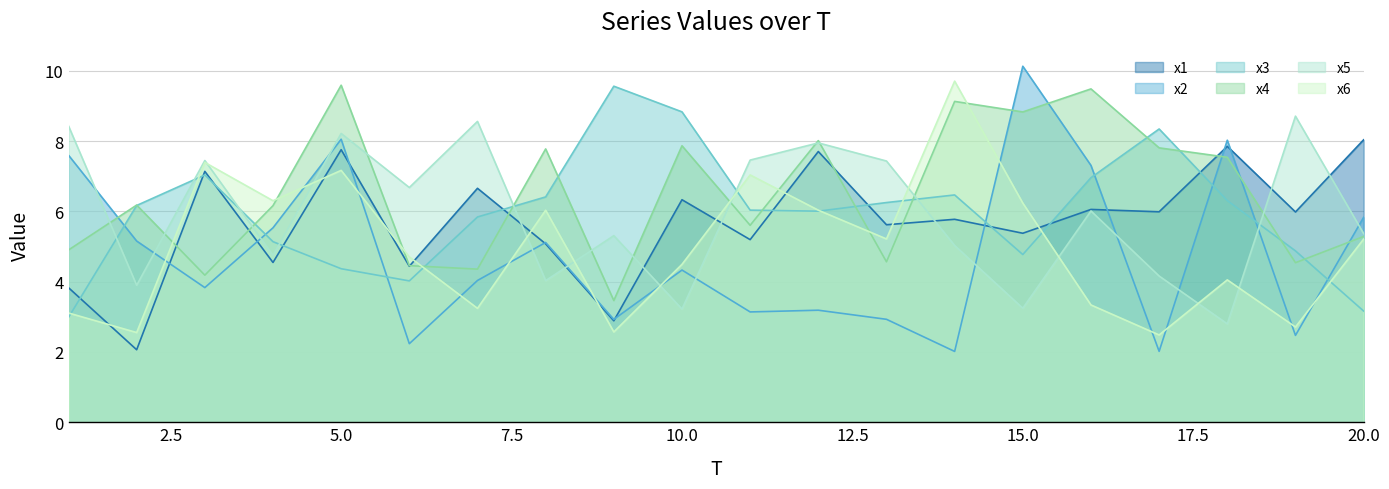

Reading left to right, list all the values displayed in this chart.

x1: 1=3.8	2=2.1	3=7.1	4=4.5	5=7.8	6=4.4	7=6.7	8=5.1	9=2.9	10=6.3	11=5.2	12=7.7	13=5.6	14=5.8	15=5.4	16=6.1	17=6.0	18=7.9	19=6.0	20=8.0
x2: 1=7.6	2=5.2	3=3.8	4=5.5	5=8.1	6=2.2	7=4.0	8=5.1	9=2.9	10=4.3	11=3.1	12=3.2	13=2.9	14=2.0	15=10.1	16=7.3	17=2.0	18=8.0	19=2.5	20=5.8
x3: 1=3.0	2=6.2	3=7.0	4=5.1	5=4.4	6=4.0	7=5.8	8=6.4	9=9.6	10=8.8	11=6.0	12=6.0	13=6.3	14=6.5	15=4.8	16=7.0	17=8.3	18=6.3	19=4.9	20=3.2
x4: 1=4.9	2=6.2	3=4.2	4=6.2	5=9.6	6=4.5	7=4.4	8=7.8	9=3.5	10=7.9	11=5.6	12=8.0	13=4.6	14=9.1	15=8.8	16=9.5	17=7.8	18=7.5	19=4.5	20=5.3
x5: 1=8.4	2=3.9	3=7.4	4=4.7	5=8.2	6=6.7	7=8.6	8=4.0	9=5.3	10=3.2	11=7.5	12=7.9	13=7.4	14=5.0	15=3.2	16=6.0	17=4.2	18=2.8	19=8.7	20=5.4
x6: 1=3.1	2=2.6	3=7.4	4=6.3	5=7.2	6=4.7	7=3.2	8=6.0	9=2.6	10=4.5	11=7.0	12=6.0	13=5.2	14=9.7	15=6.2	16=3.3	17=2.5	18=4.1	19=2.7	20=5.2